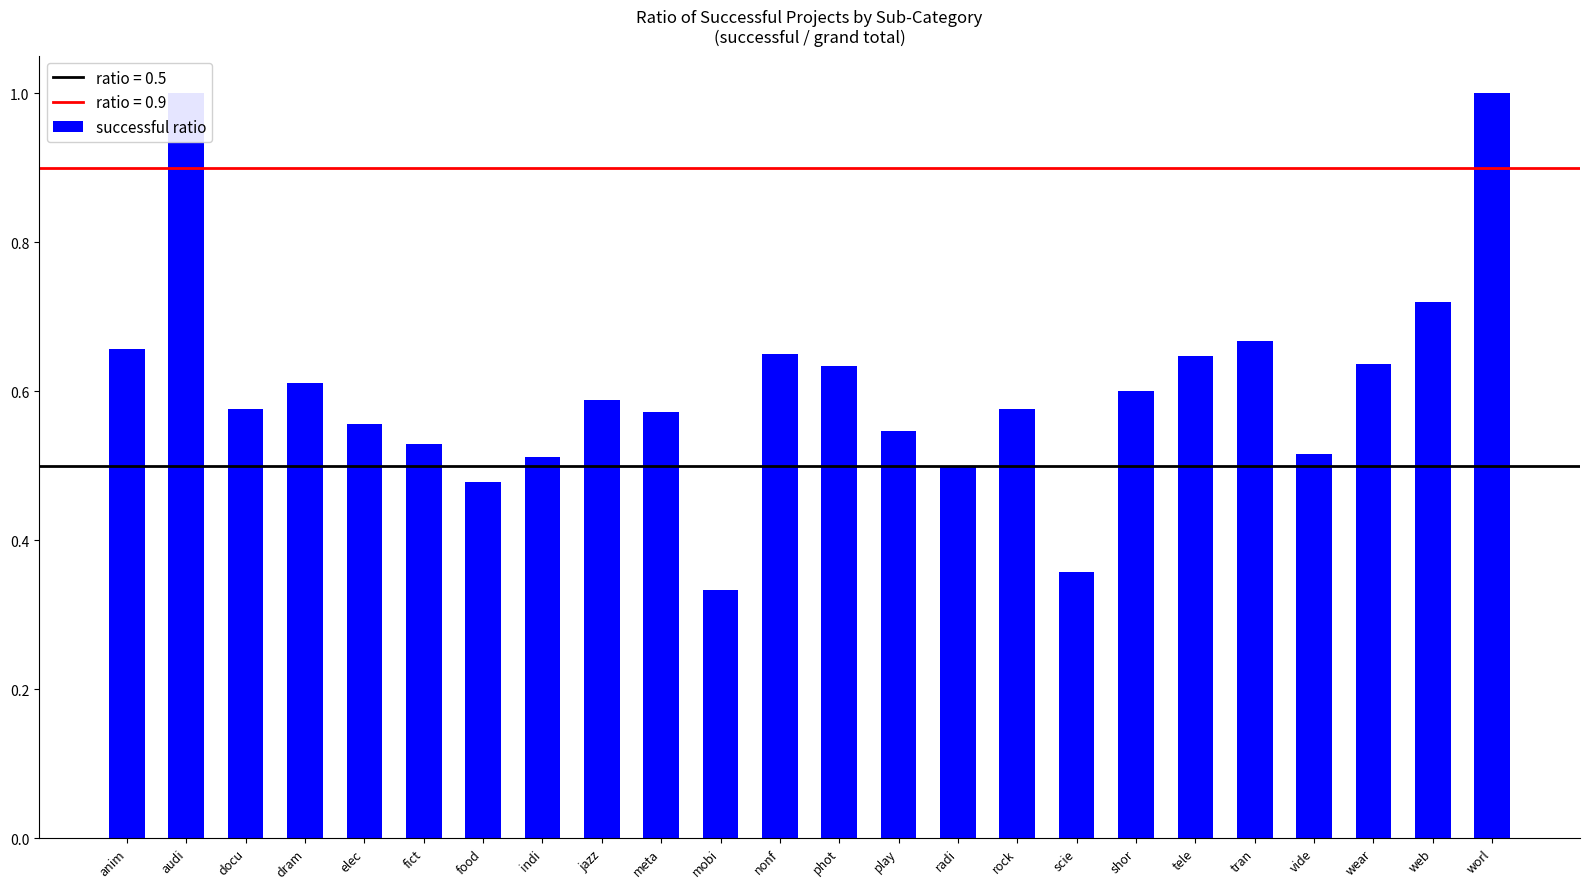

How many data points does each series have?

24